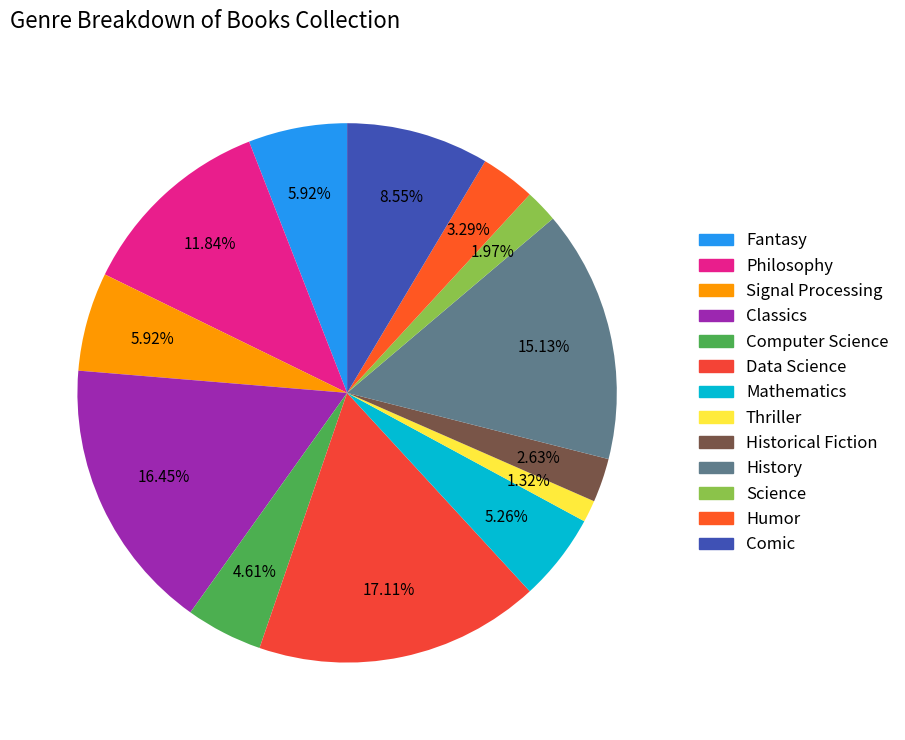

Combined, do Fantasy and Data Science account for over 50%?

No